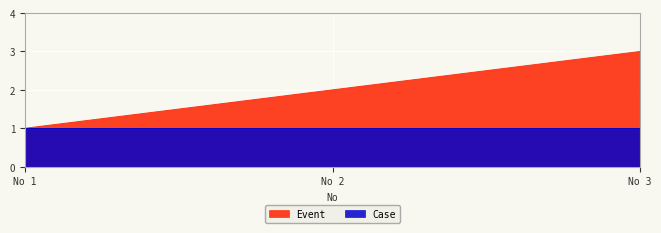

Count the number of values greater than 2.

1